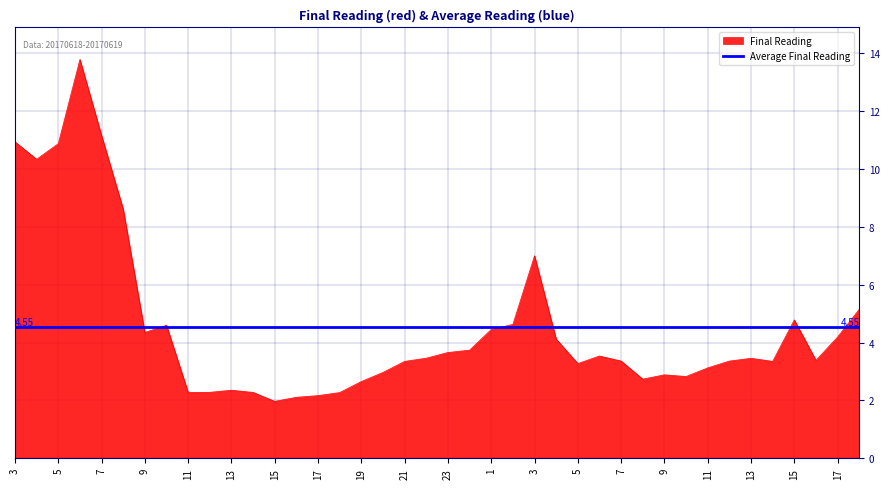

Between 18 and 15, which is larger?

18